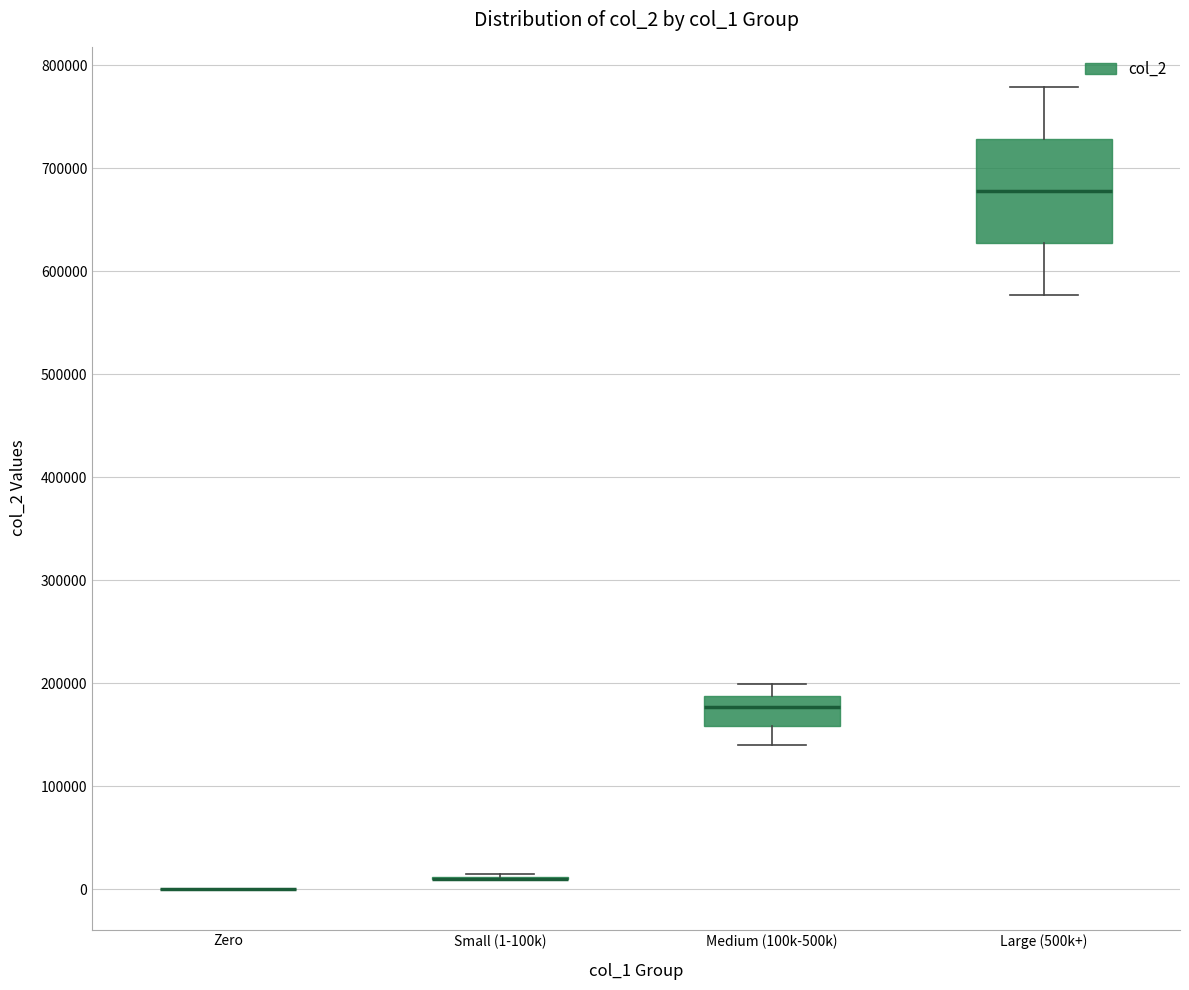

Which box is the tallest, from its lower edge to its upper edge?

Large (500k+)